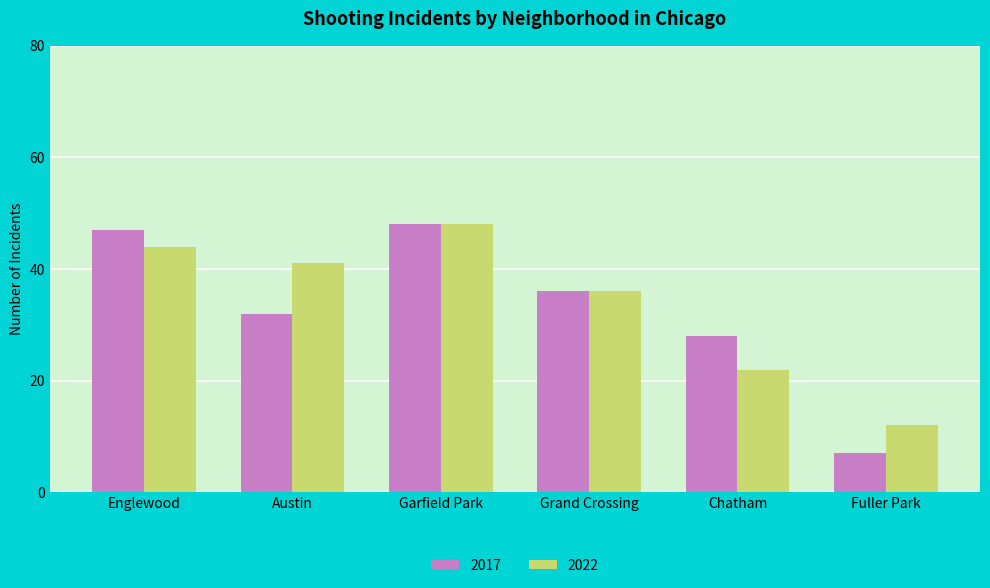

What is the smallest value displayed?

7